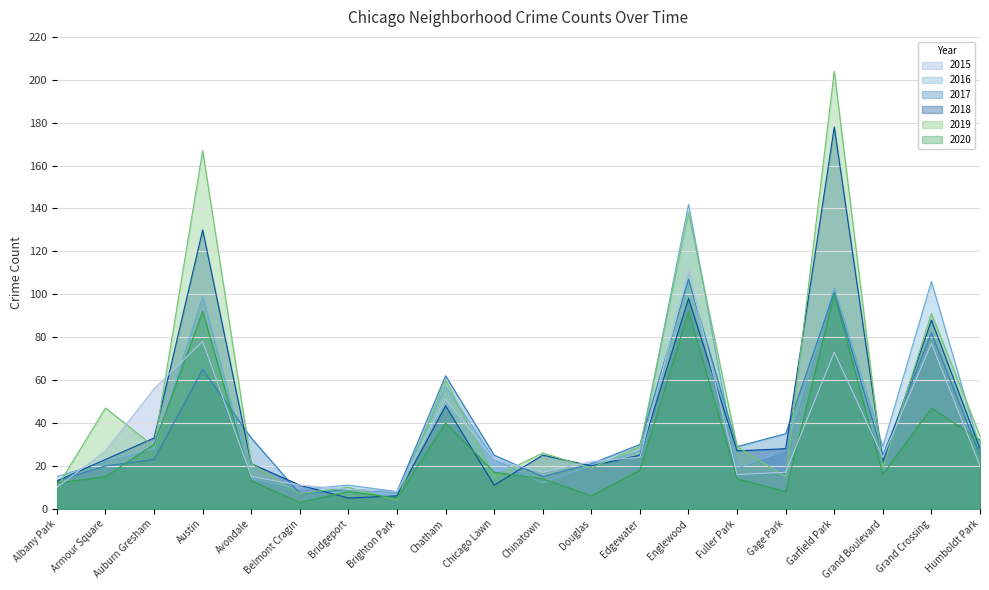

What is the difference between the maximum and minimum values in the 2017 series?

100